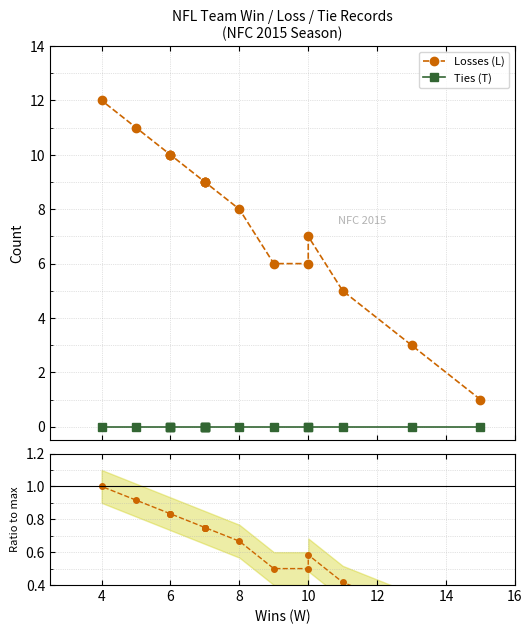

How many values in the Losses (L) series are below 9?

7